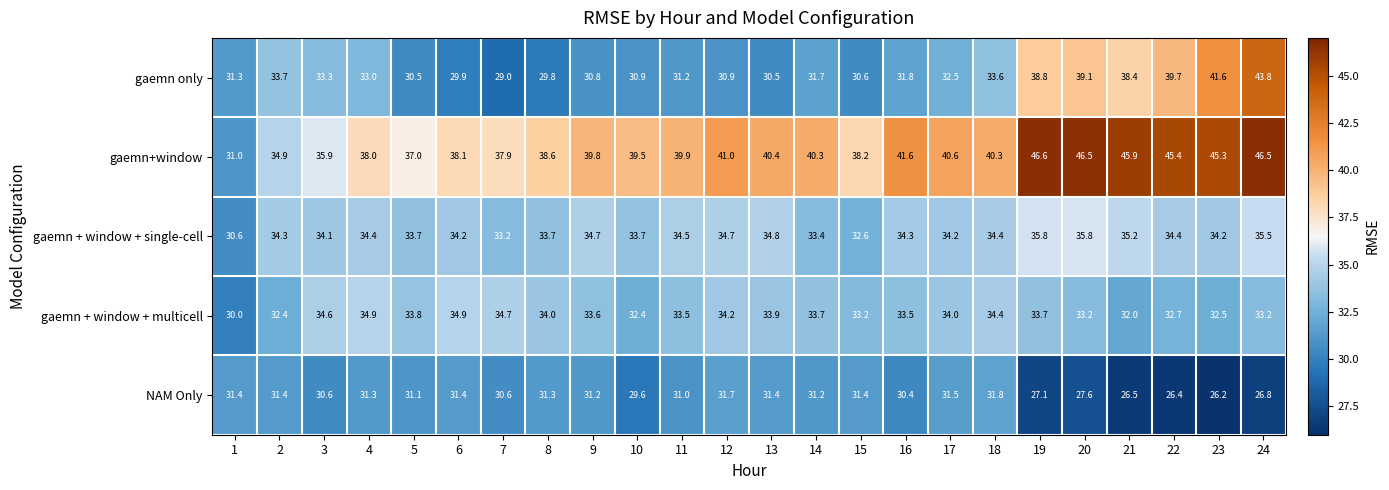

Which label corresponds to the smallest value in the chart?

23